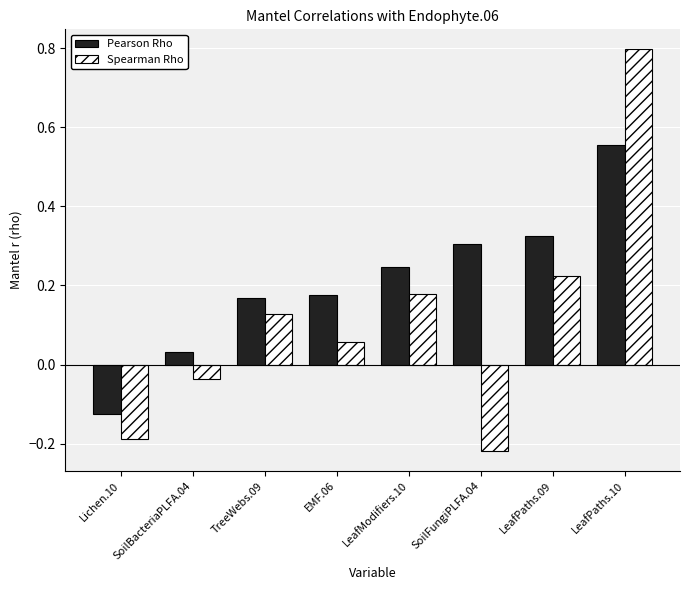

What is the label of the 1st bar from the left?

Lichen.10